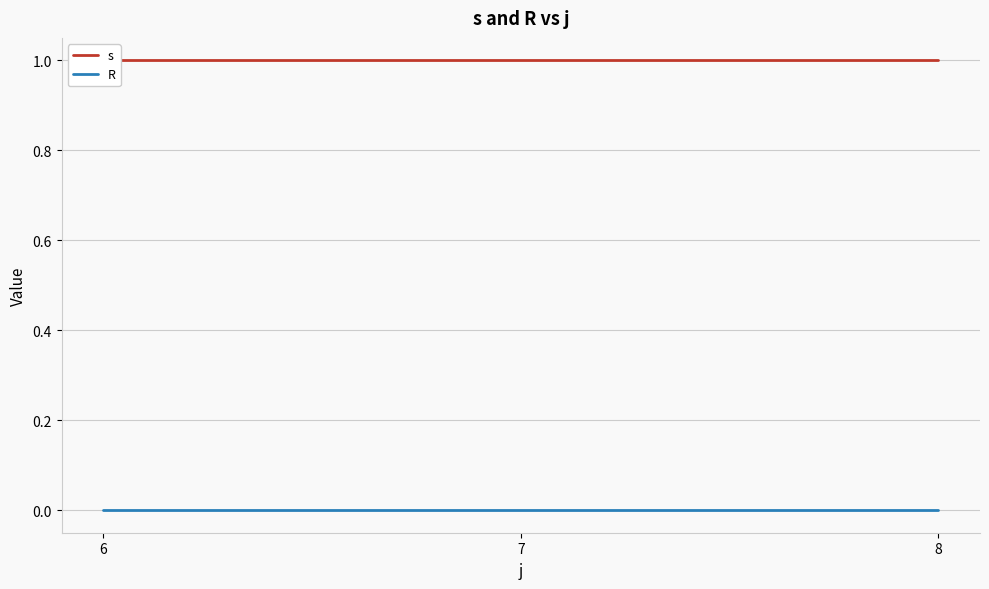

List the labels in order of R value, smallest first.

6, 7, 8